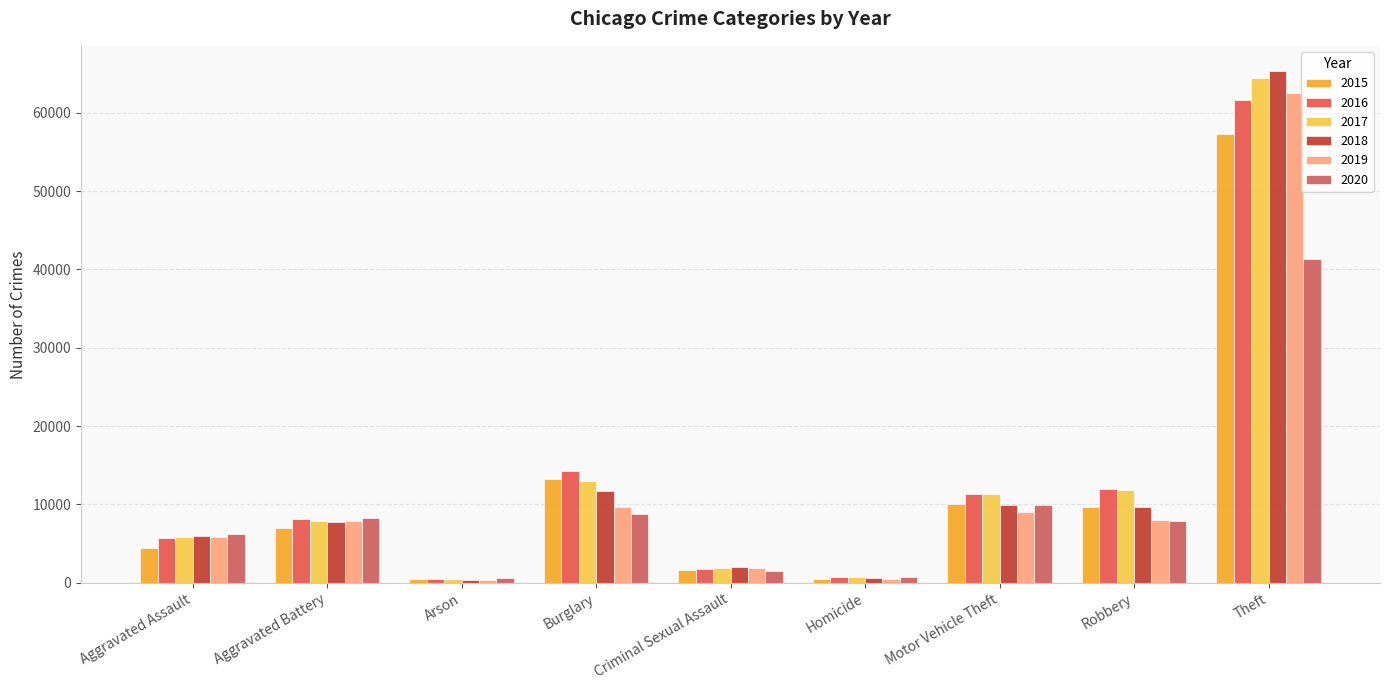

Reading right to left, list all the values displayed in this chart.

2015: 57347	9638	10068	496	1655	13184	448	7018	4480
2016: 61618	11960	11286	786	1807	14289	515	8085	5712
2017: 64380	11880	11380	672	1926	13001	444	7845	5793
2018: 65281	9679	9983	589	1963	11746	373	7735	6001
2019: 62476	7994	8978	498	1859	9639	376	7857	5840
2020: 41290	7855	9953	785	1435	8754	589	8319	6263